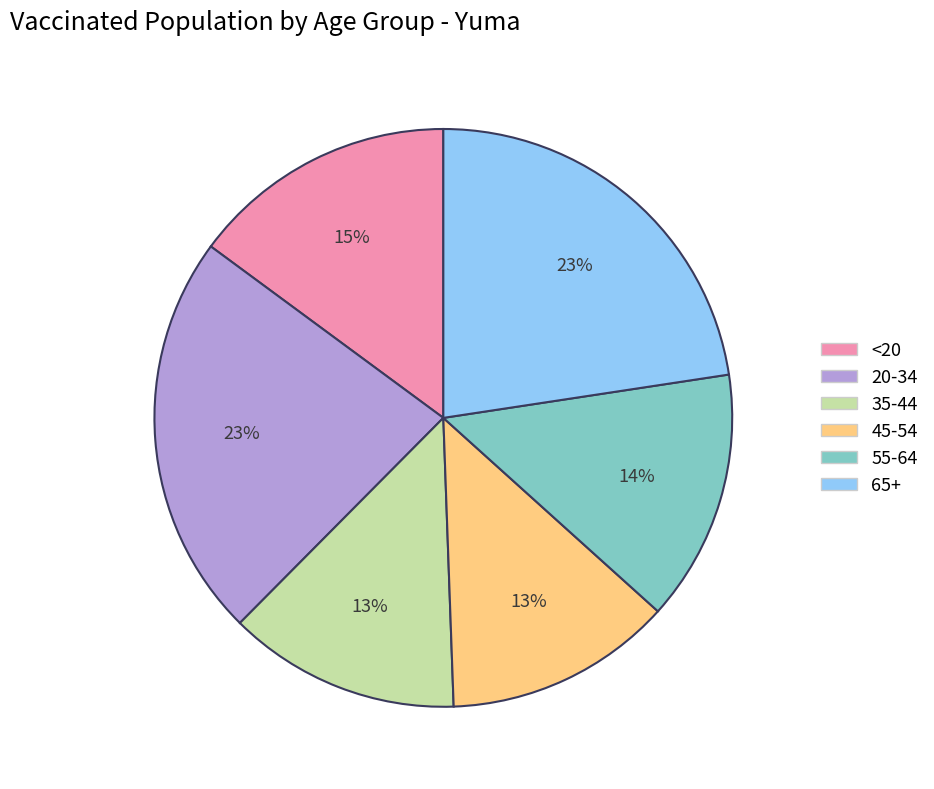

How many segments does this pie chart have?

6